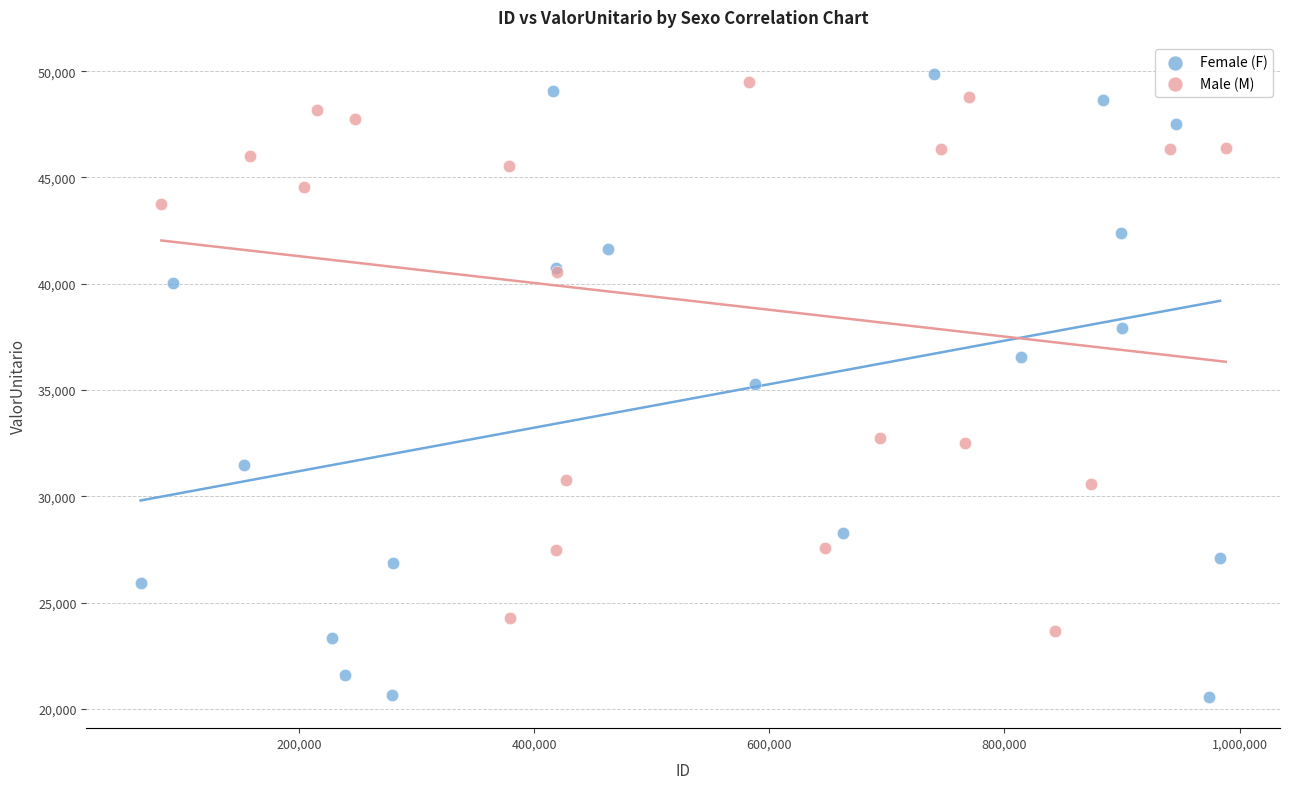

Which series reaches the minimum Y coordinate?

Female (F)